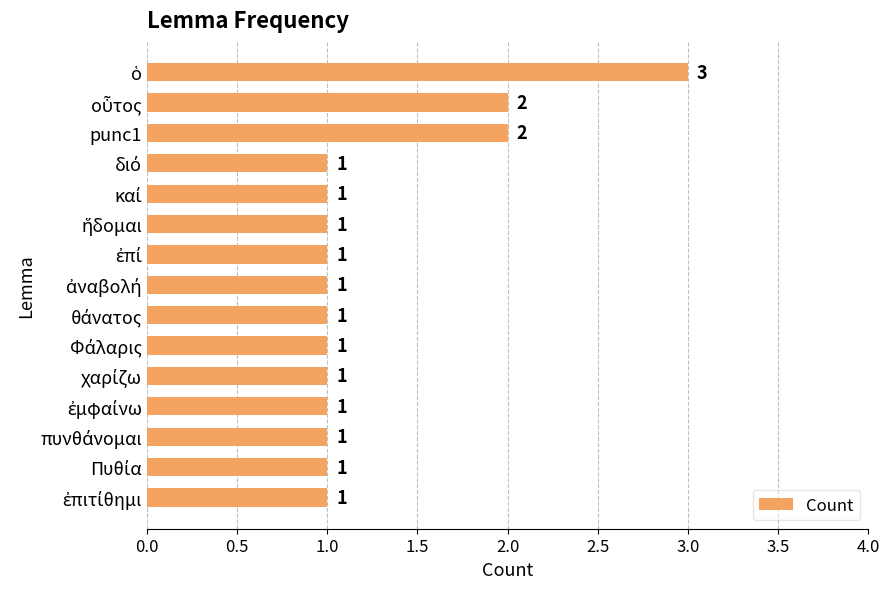

What is the sum of all values?

19